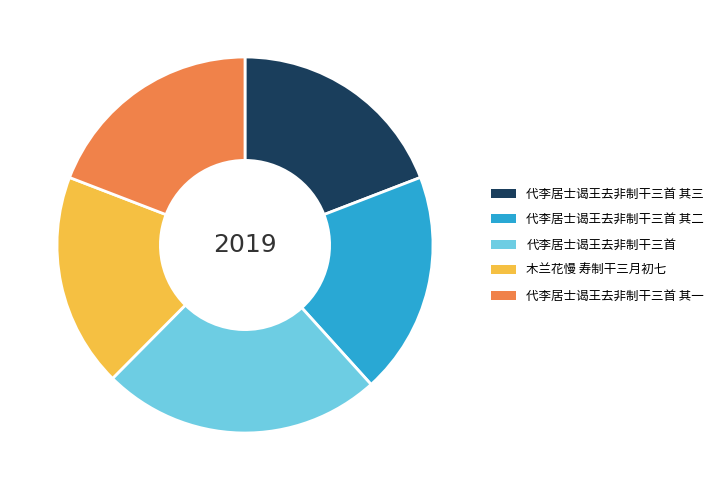

Approximately how many times larger is the value at 代李居士谒王去非制干三首 compared to 木兰花慢 寿制干三月初七?

1.3